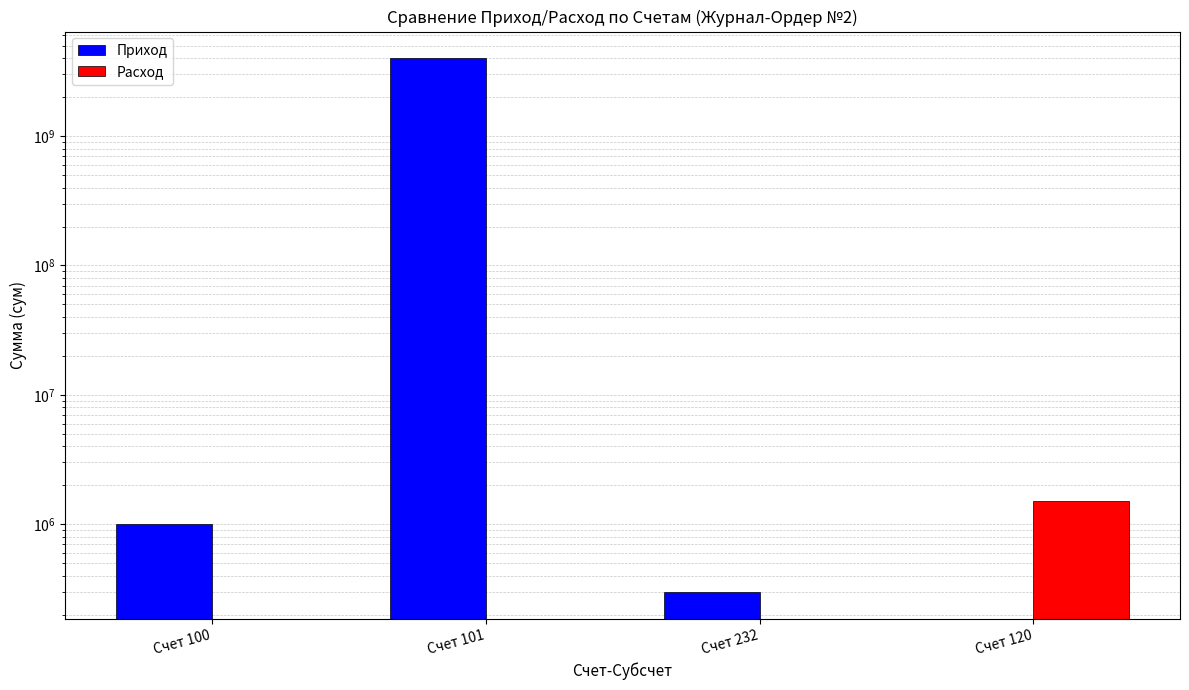

What is the value of the Расход bar at the 4th from the left?

1500000